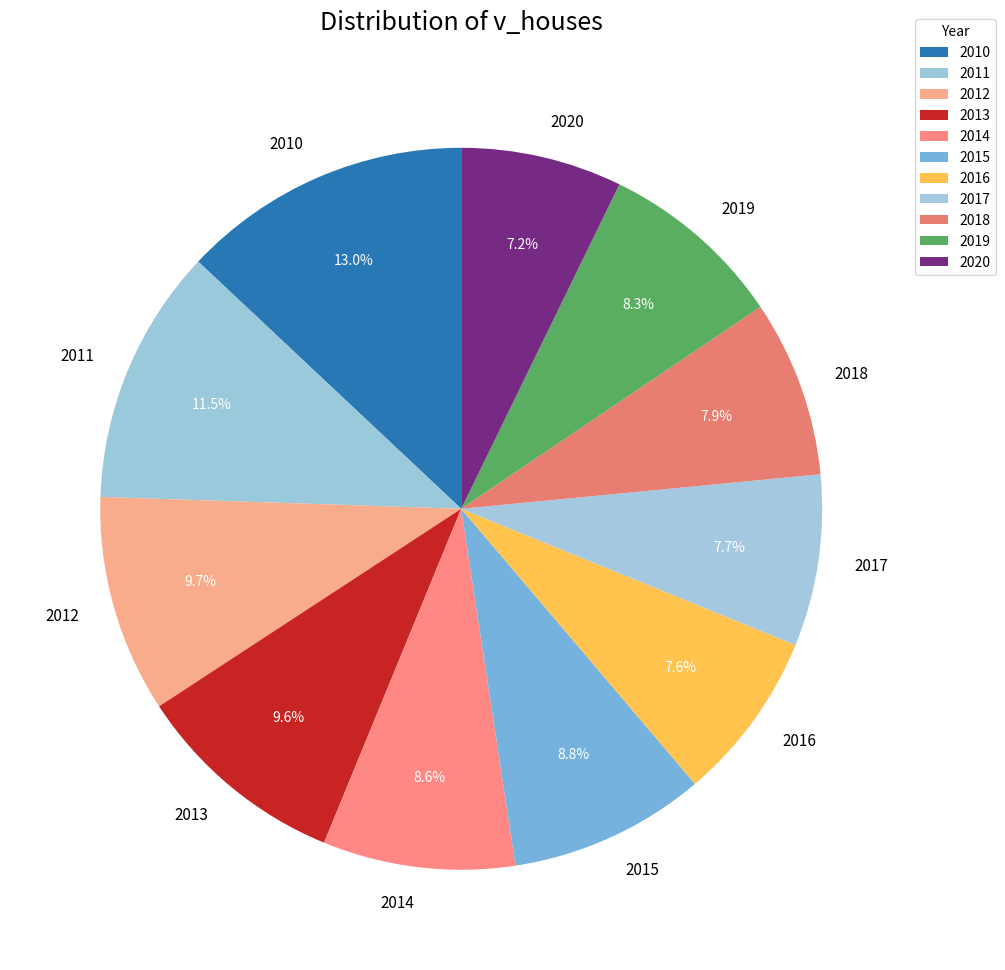

Does 2017 represent more than half of the total?

No